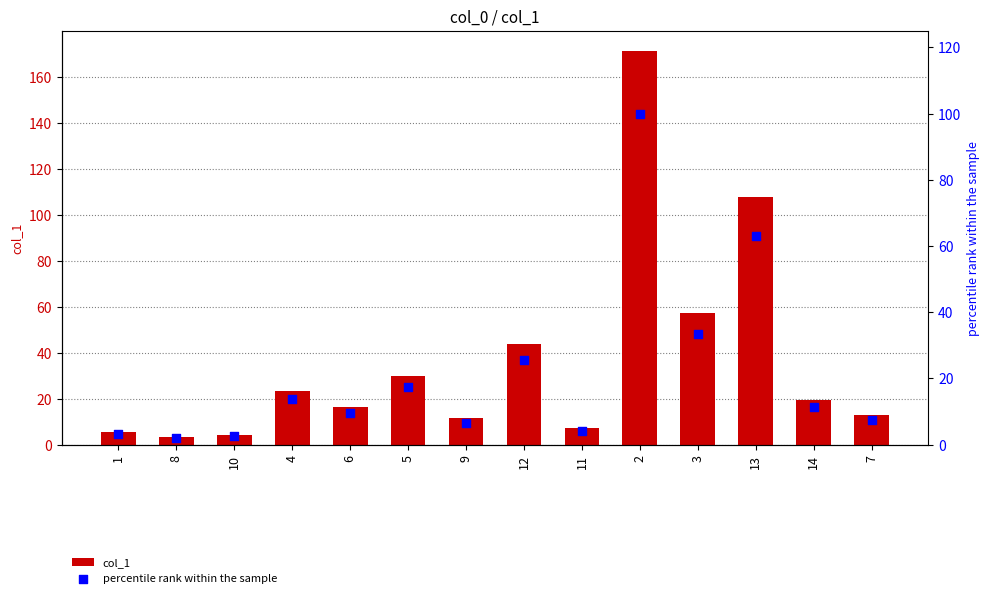

What are all the series names shown in the legend?

col_1, percentile rank within the sample